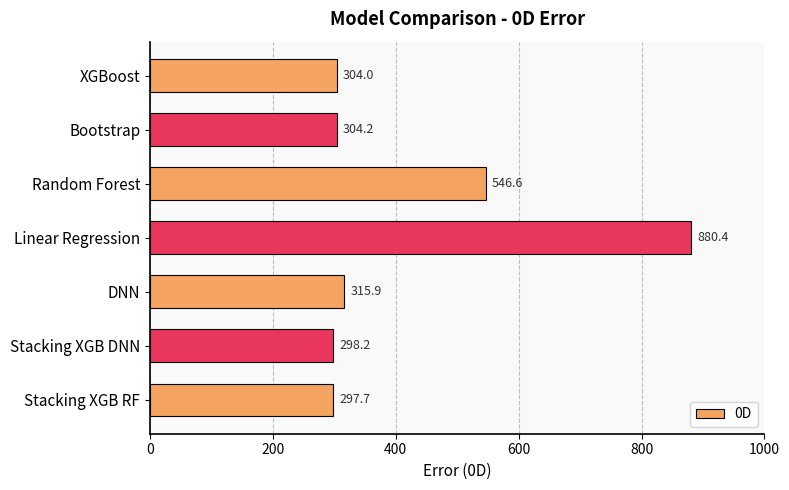

Are the bars grouped side by side (vs. stacked)?

No